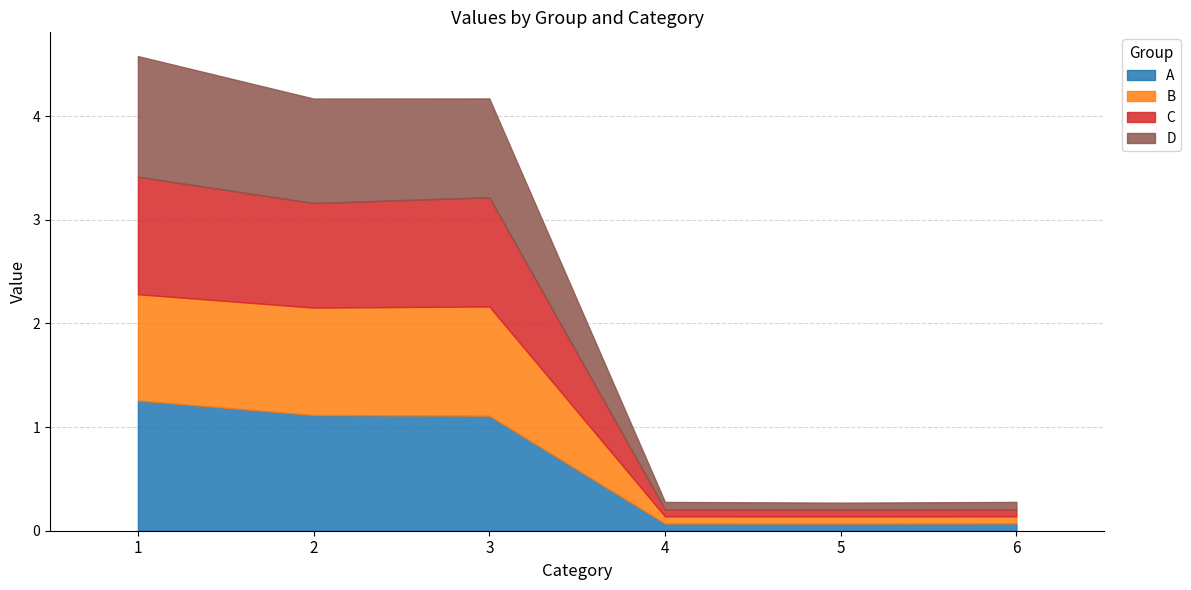

How many times do B and D cross each other?

4